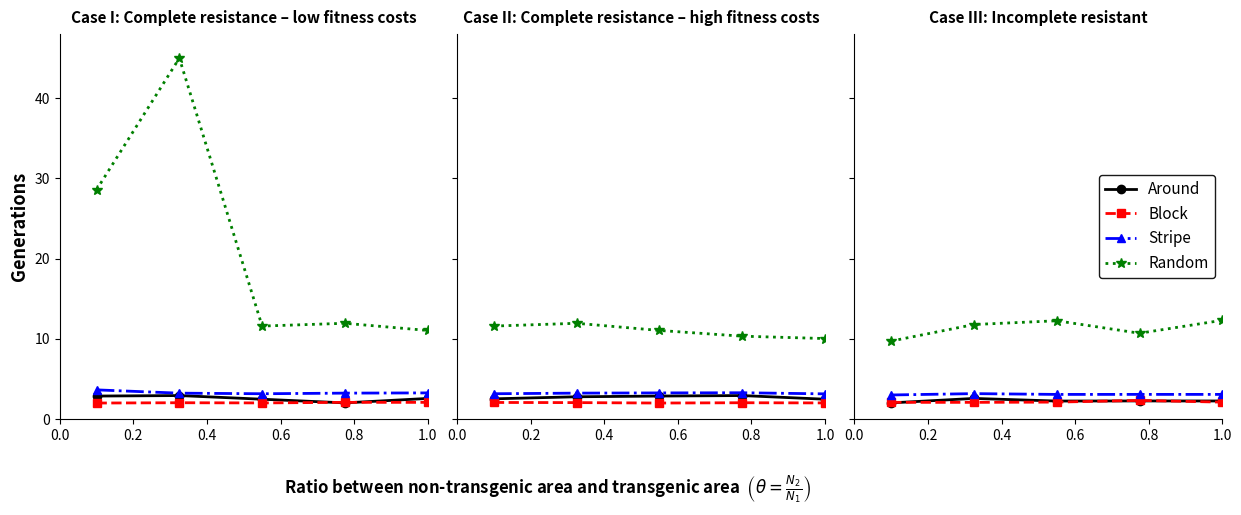

What is the difference between the second highest and minimum values in the Random series?

2.5